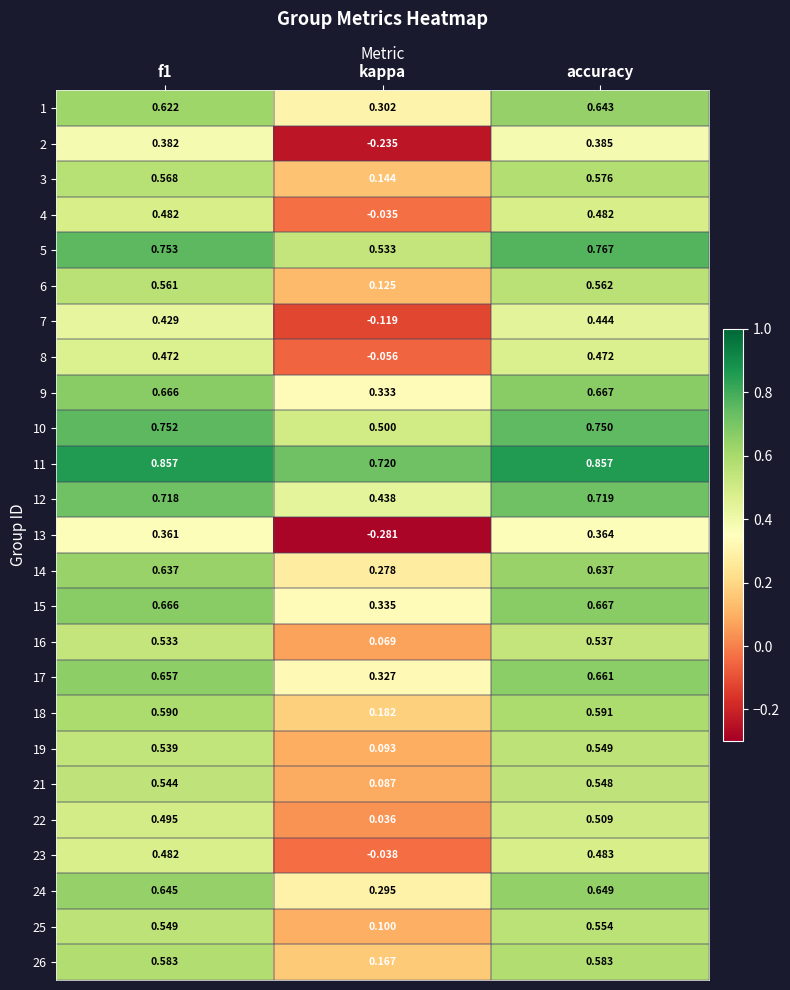

At which label is 19 closest to 0?

kappa